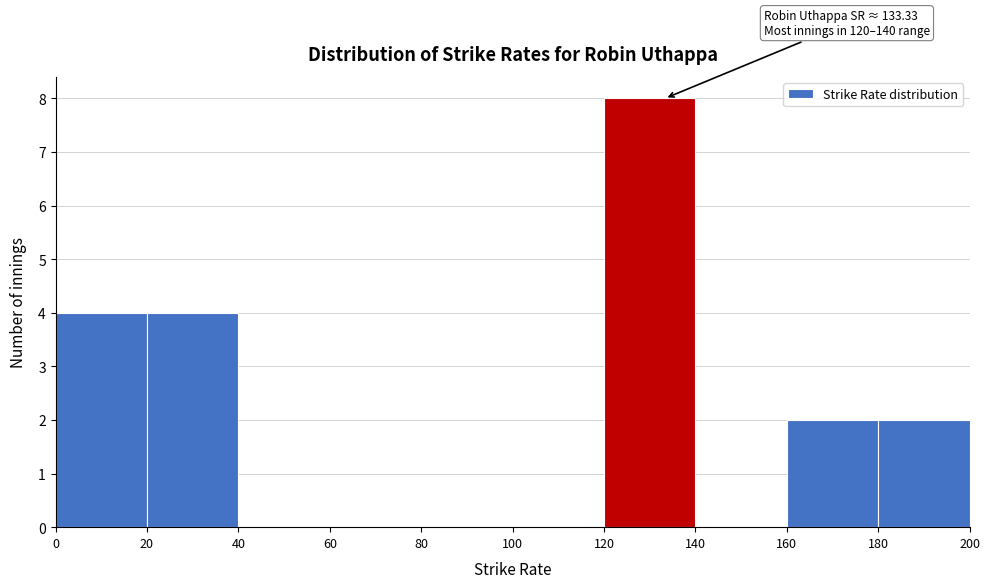

Over which range of the x-axis is the bar tallest?

120 to 140